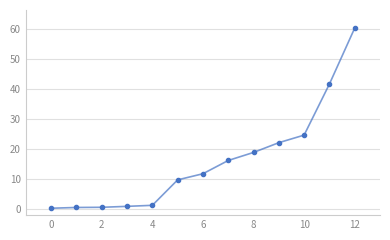

What is the difference between the second highest and second lowest values?

41.0